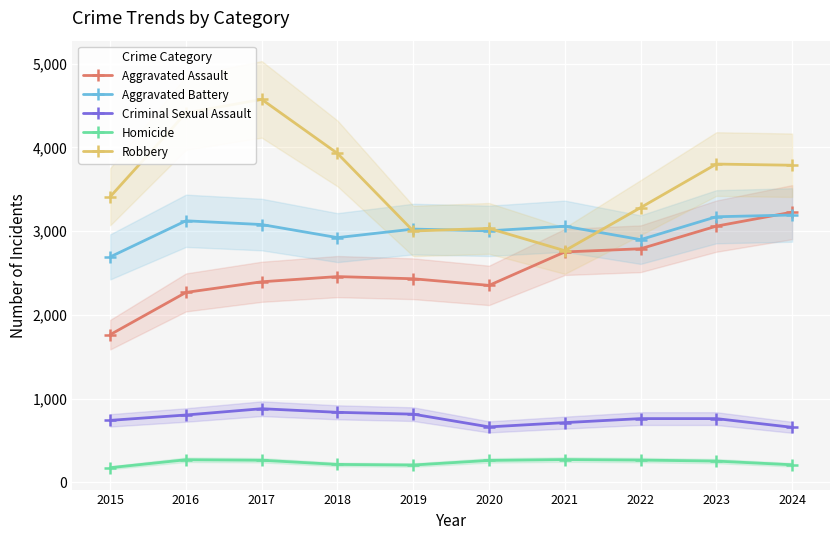

At which category is the sum across all series the highest?

2017